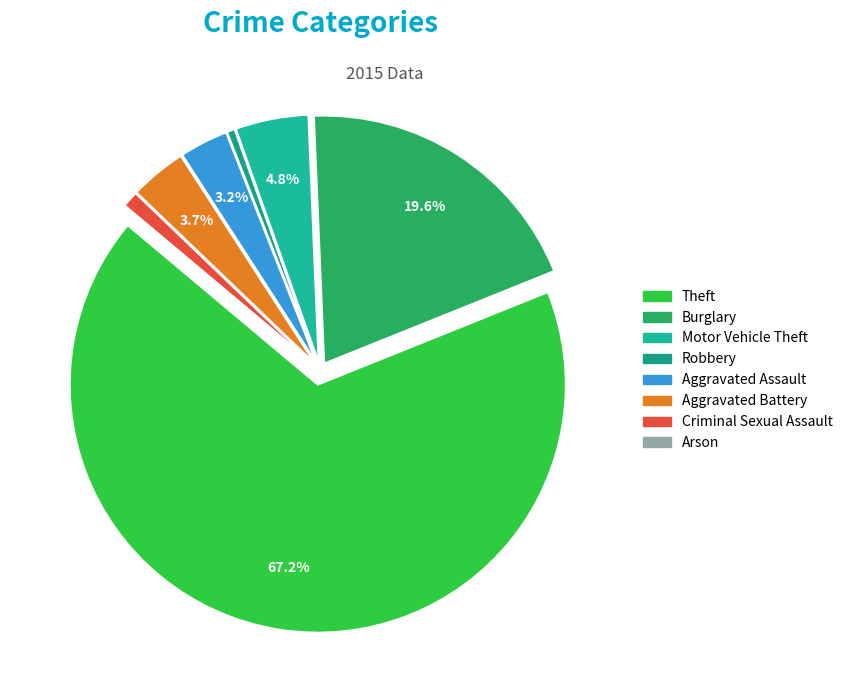

Between Criminal Sexual Assault and Theft, which is larger?

Theft